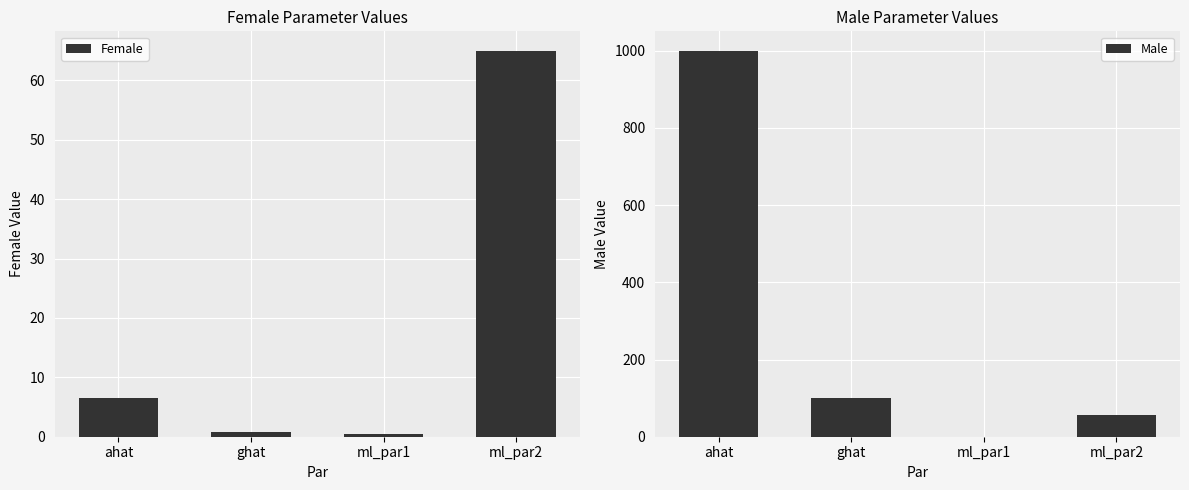

At which label does Male reach its minimum?

ml_par1